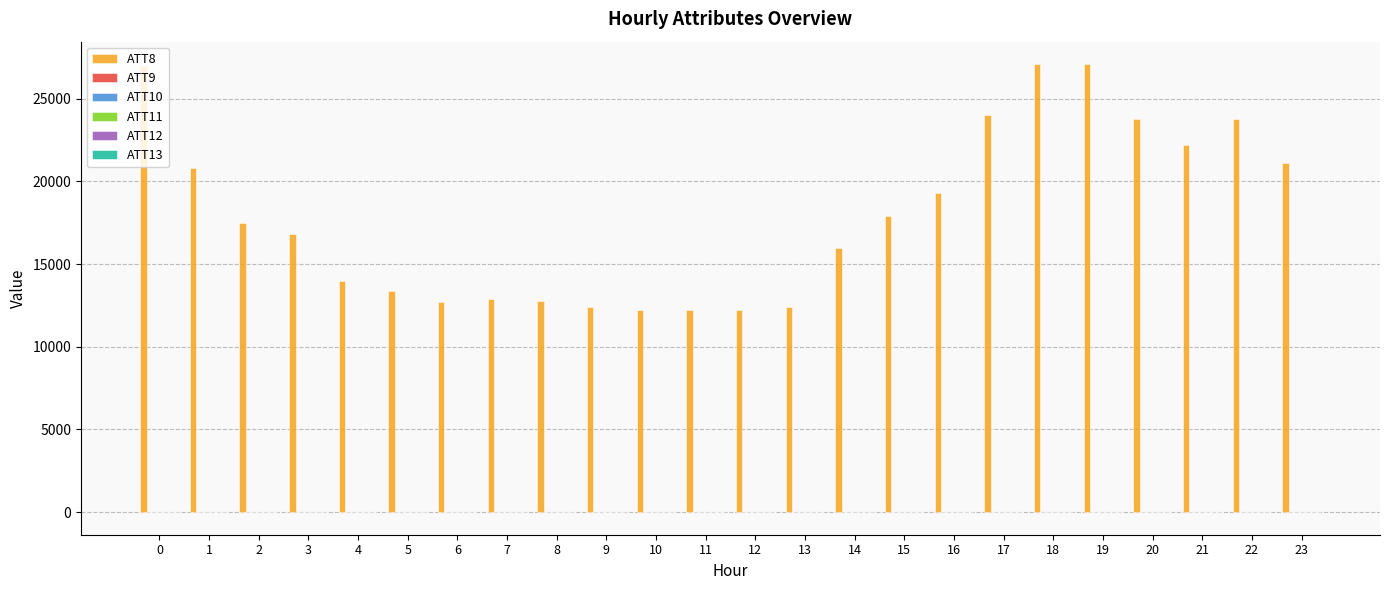

The value of ATT8 at 13 is 12400.0. True or false?

True